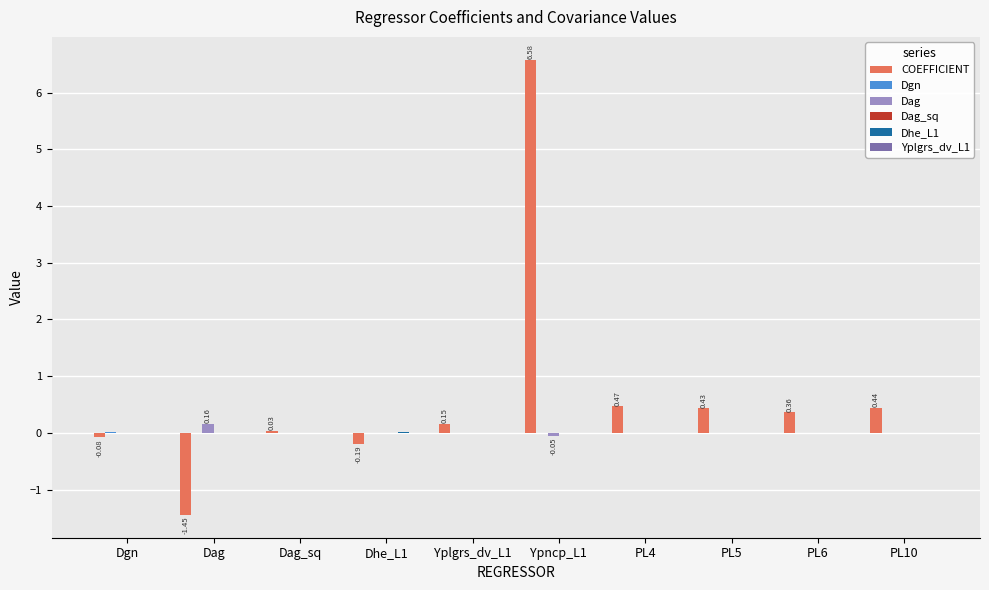

At which category is the sum across all series the highest?

Ypncp_L1